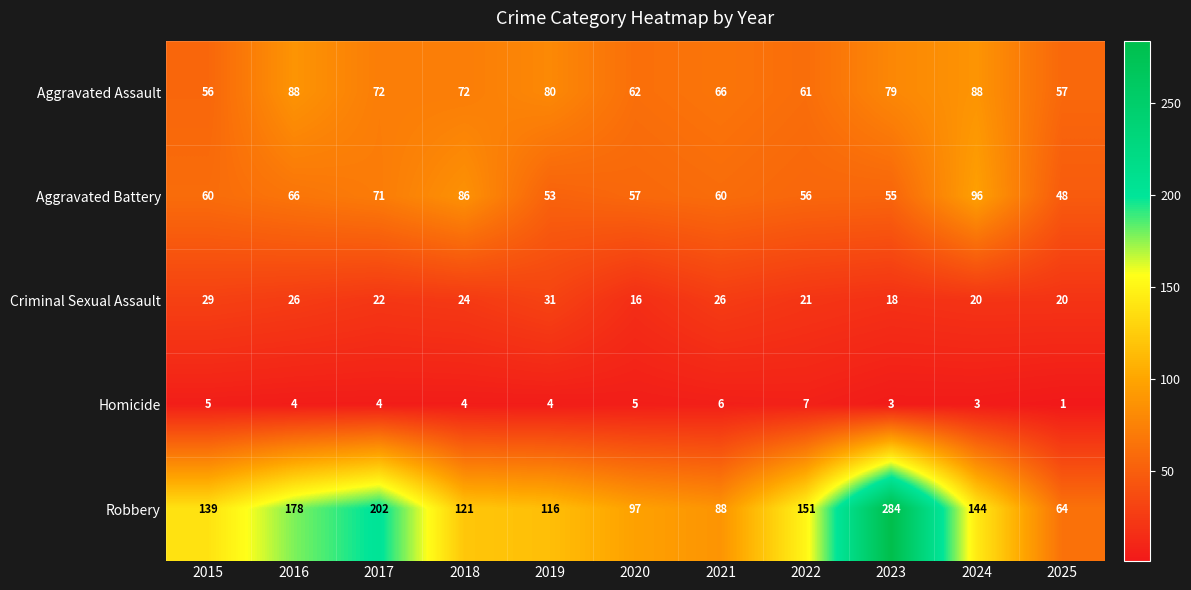

What is the difference between the second highest and second lowest values in the Homicide series?

3